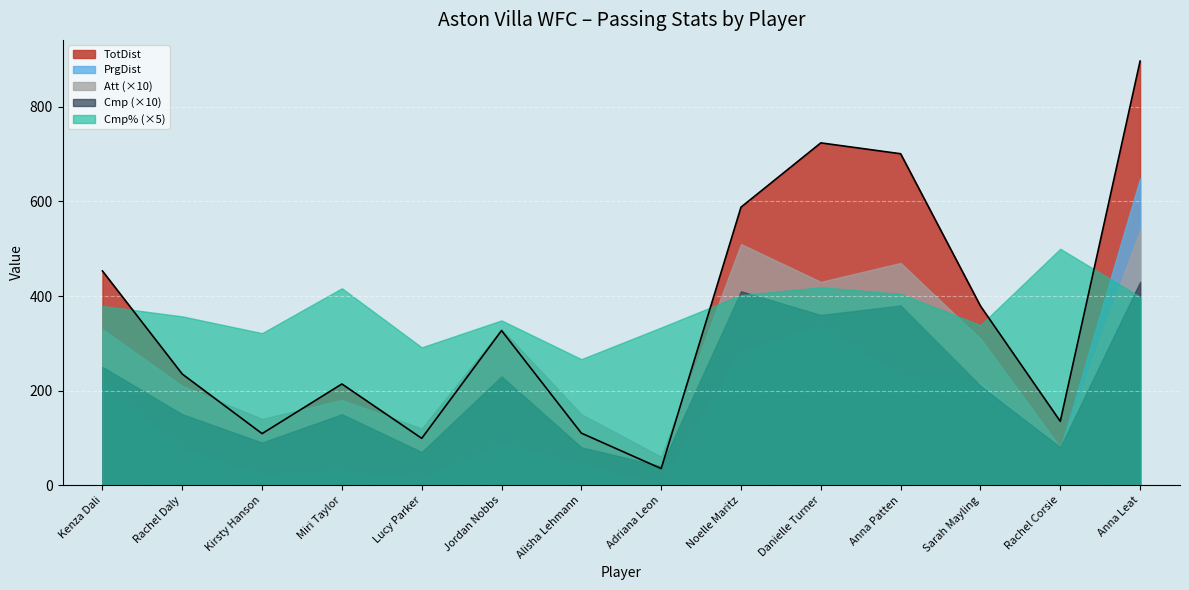

What is the label of the 11th point from the left?

Anna Patten